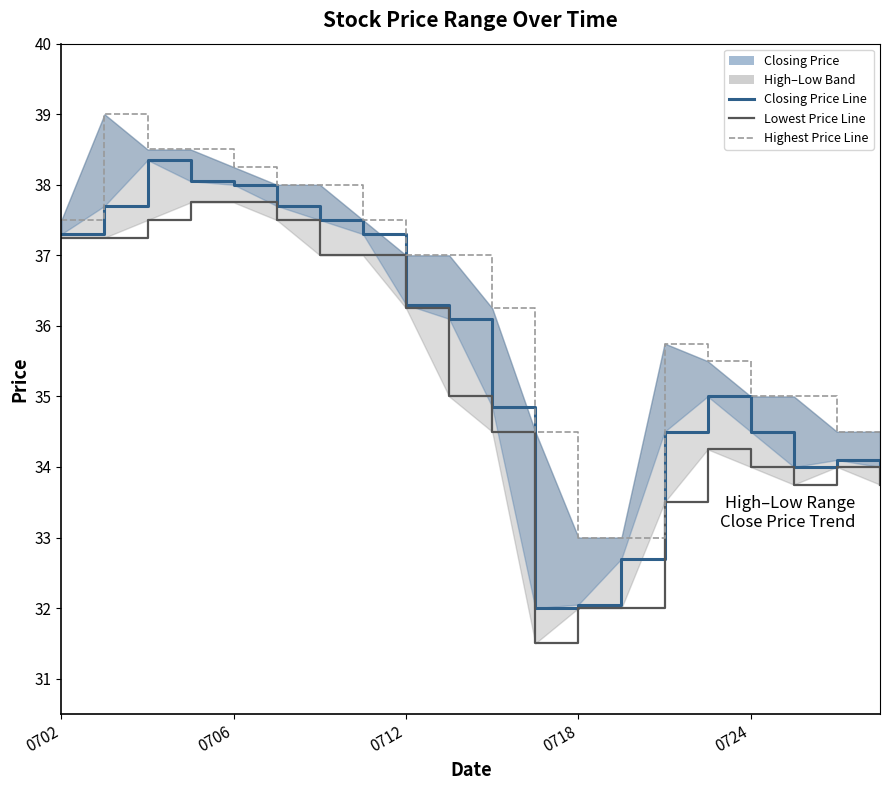

What is the value of the Highest Price of the Day point at the 15th from the left?

35.8